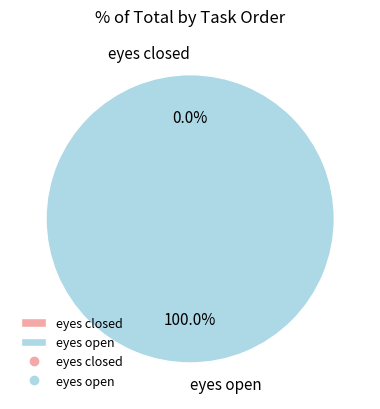

To the nearest percent, what percentage of the pie is eyes open?

100%